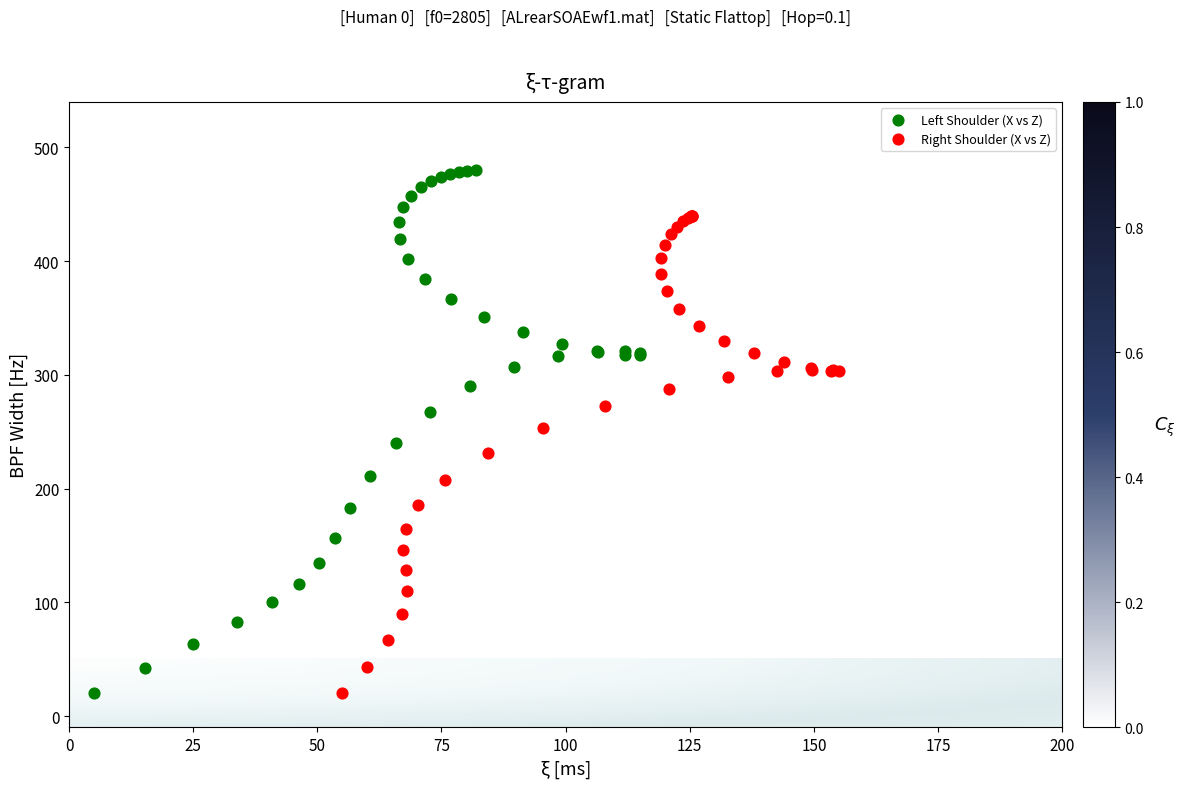

Which series reaches the maximum Y coordinate?

Left Shoulder (X vs Z)